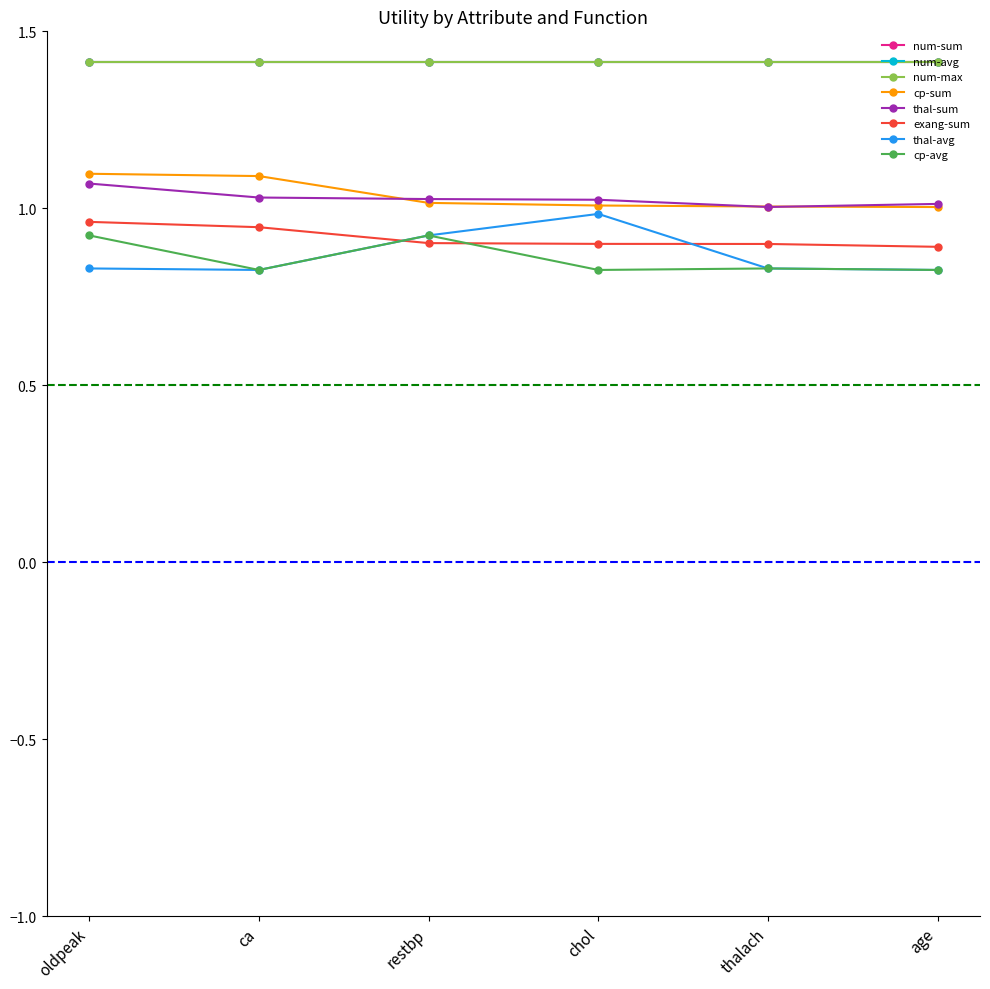

What is the label of the 3rd point from the left?

restbp